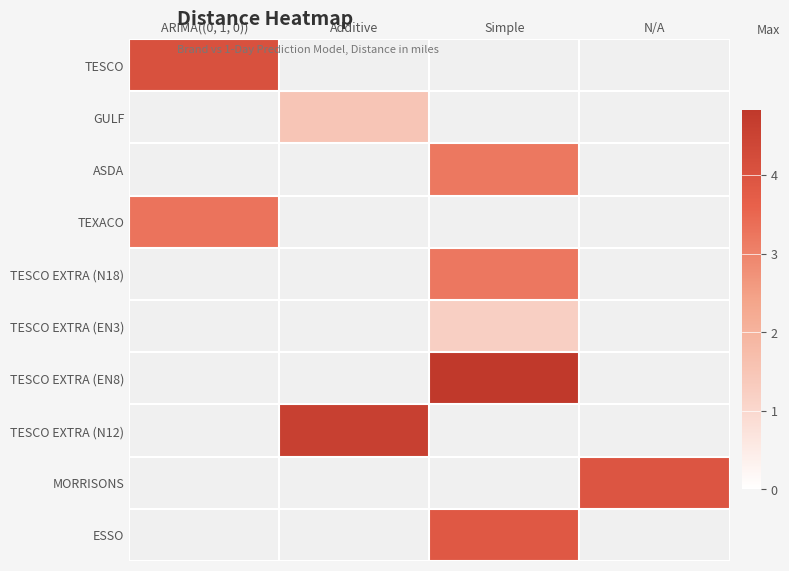

Which series has the widest spread of values?

TESCO